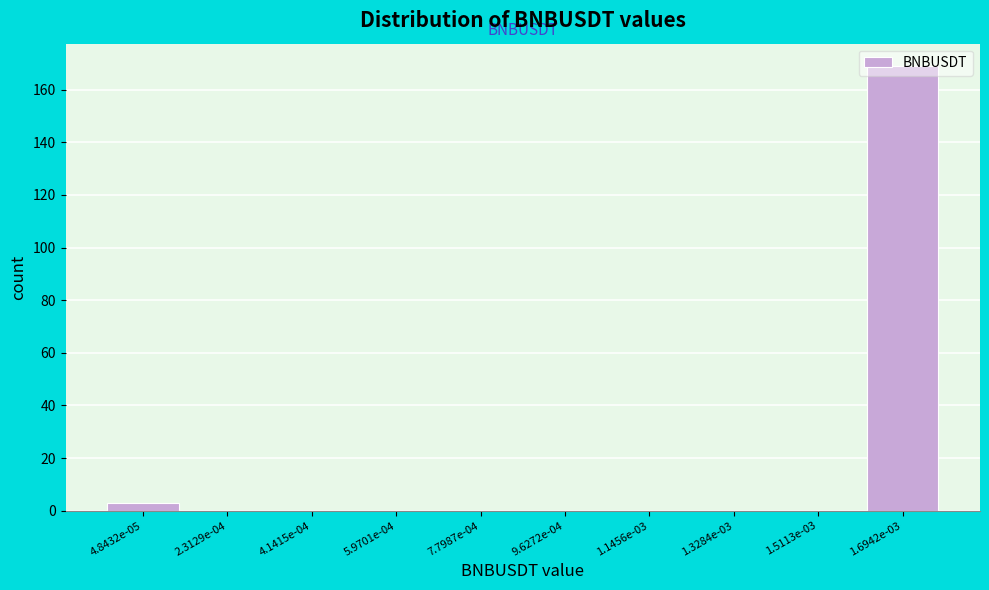

What is the greatest value displayed?

169